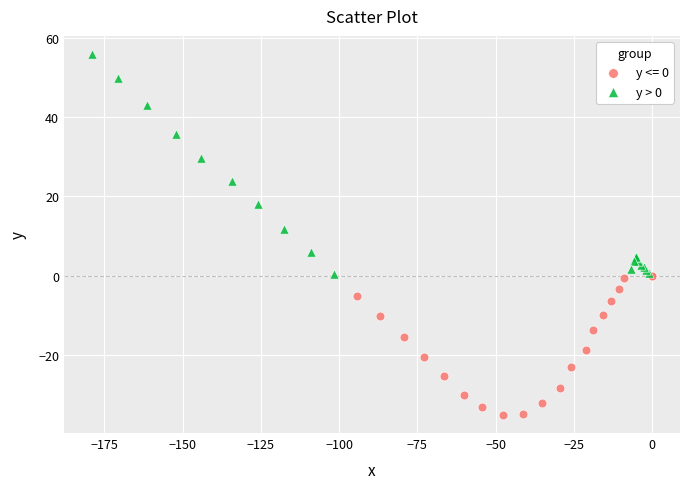

Which series reaches the maximum Y coordinate?

y > 0